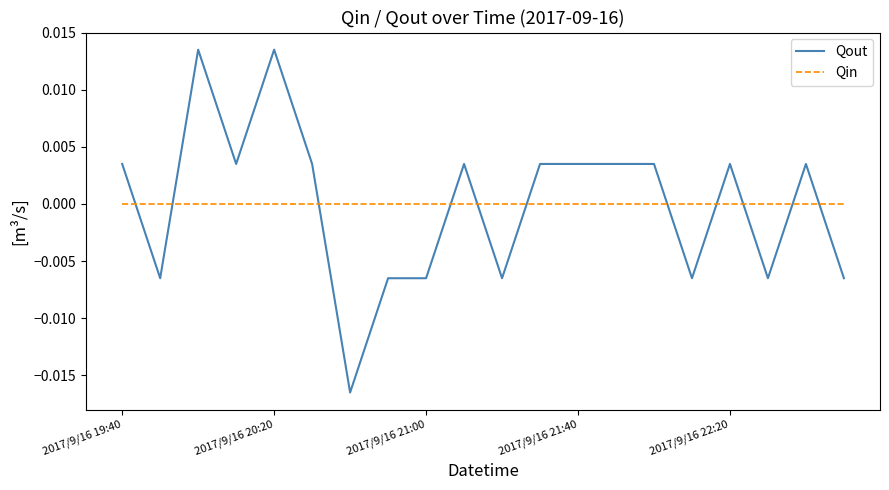

After their last crossing, which series has the higher values: Qin or Qout?

Qin